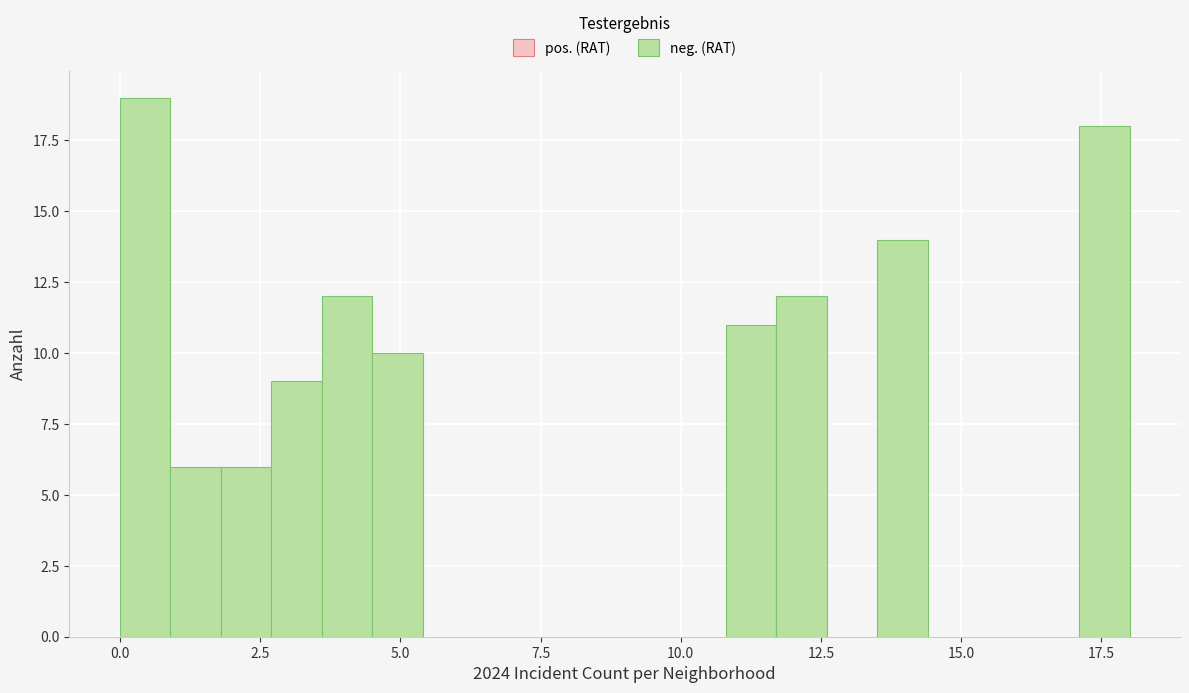

Around what value on the x-axis is the tallest bar? Give the approximate position of its centre, as read against the axis.

0.5